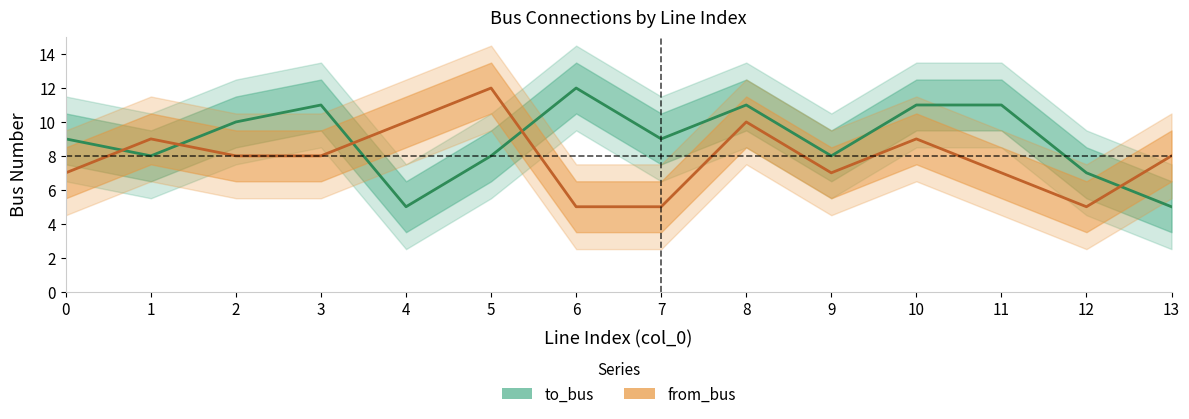

Is the value of from_bus at 0 greater than the value of to_bus at 10?

No